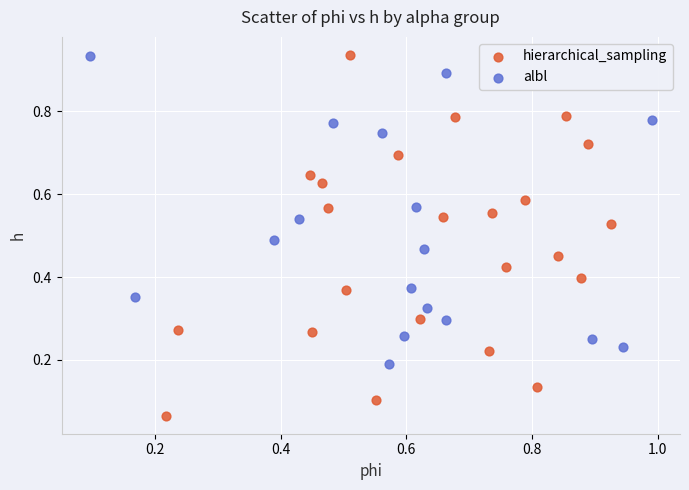

Which series has the widest spread of Y values?

hierarchical_sampling